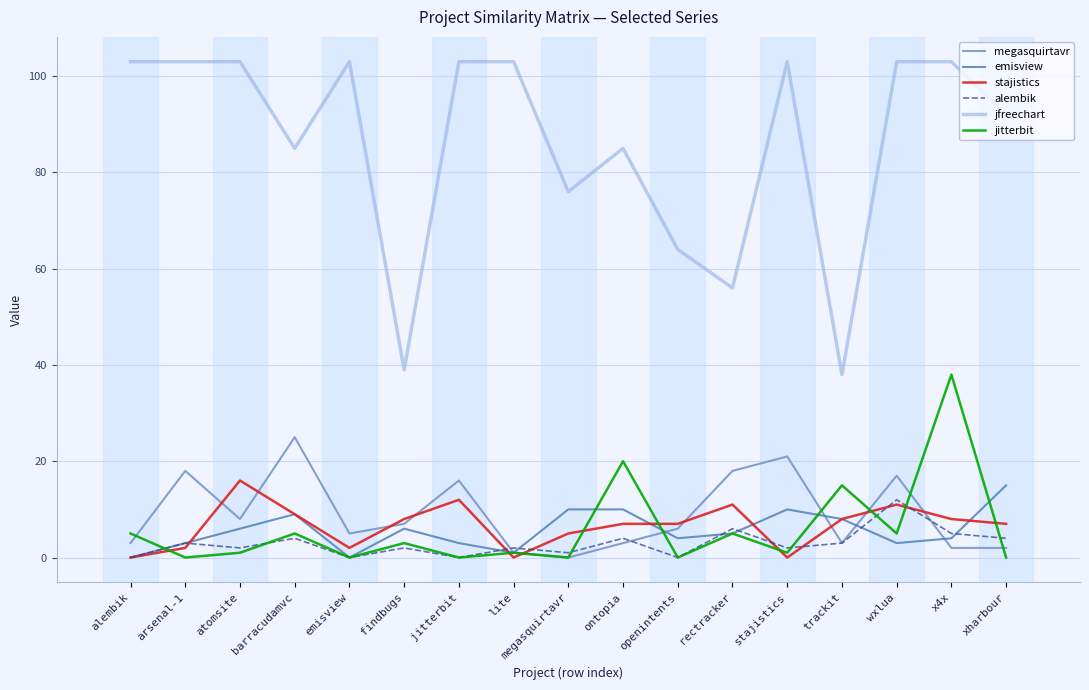

True or false: emisview has more than 2 interior local peaks.

True